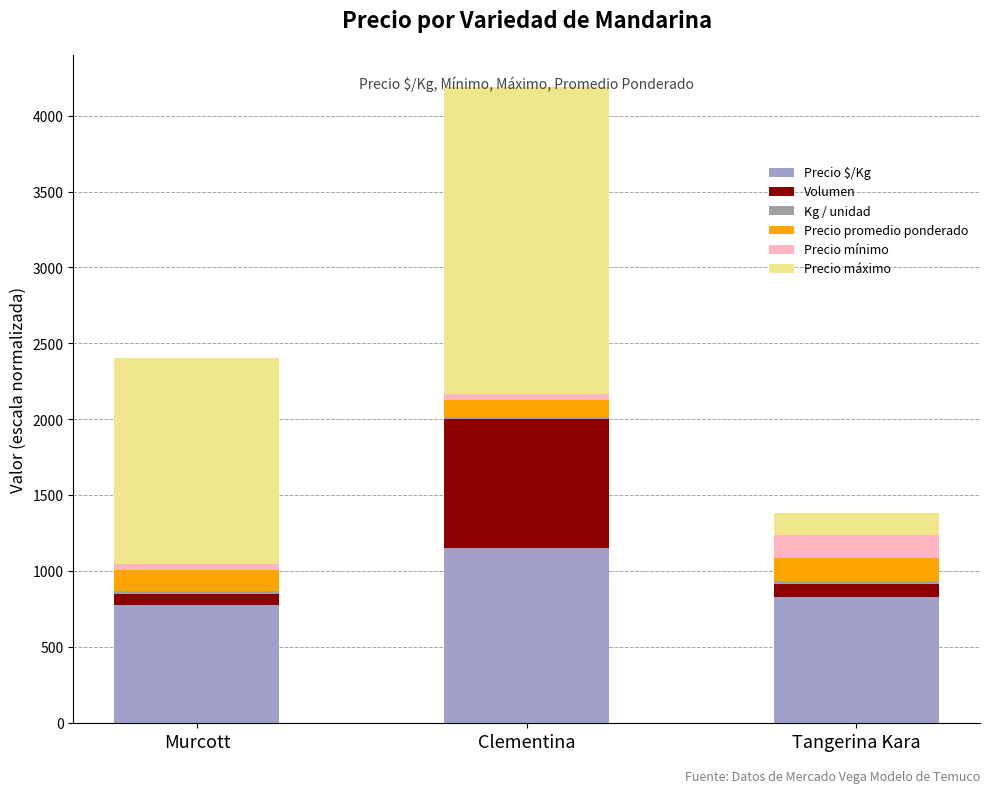

What is the maximum value for Precio $/Kg?

1153.0